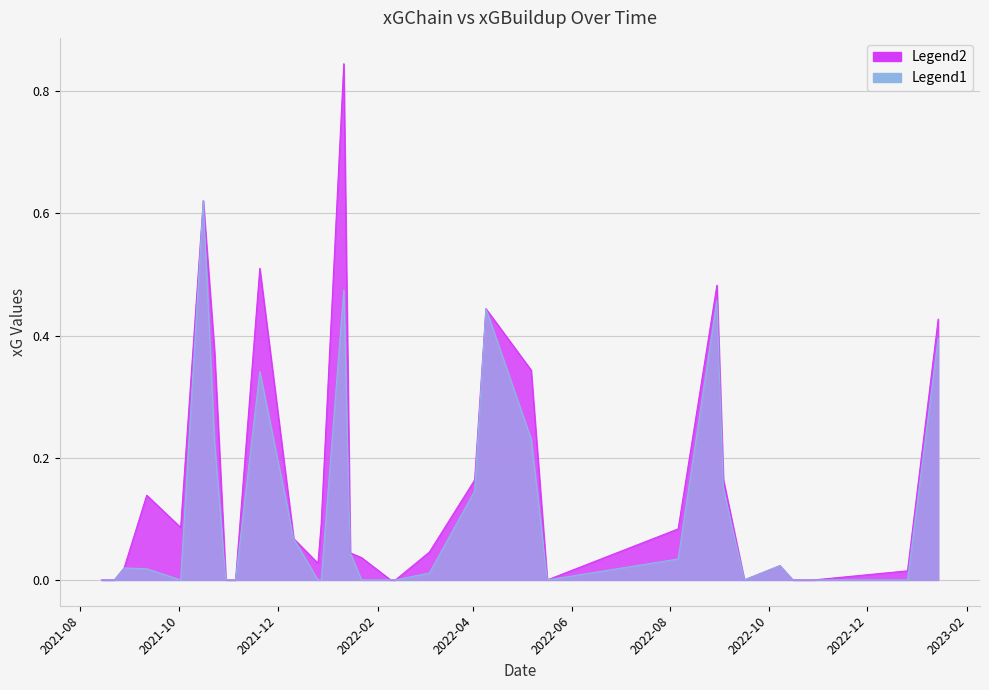

How many lines are shown in the chart?

2